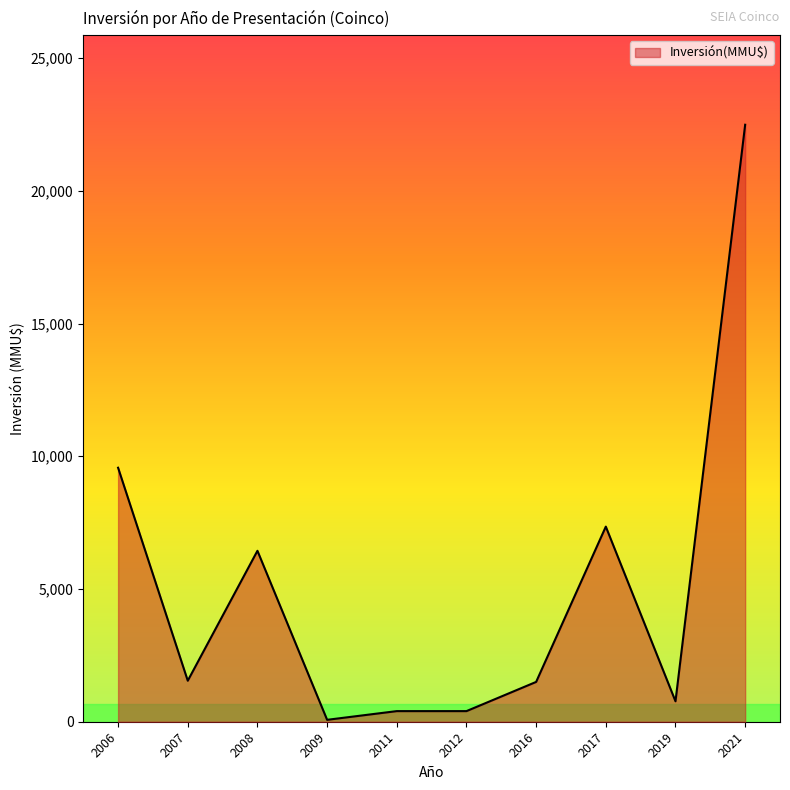

Where is the data nearest to the value 11280?

2006